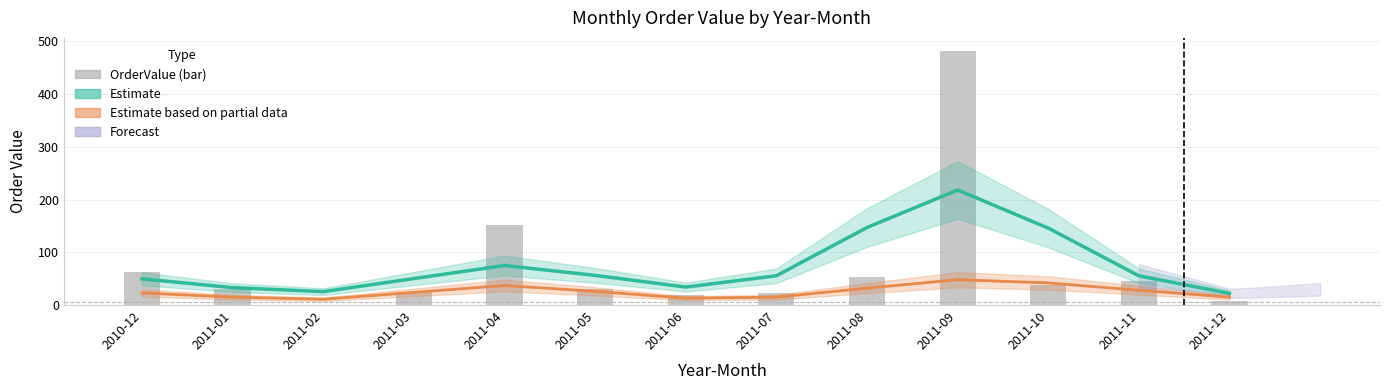

List the labels in order of value, largest first.

2011-09, 2011-04, 2010-12, 2011-08, 2011-11, 2011-10, 2011-01, 2011-05, 2011-03, 2011-07, 2011-06, 2011-12, 2011-02